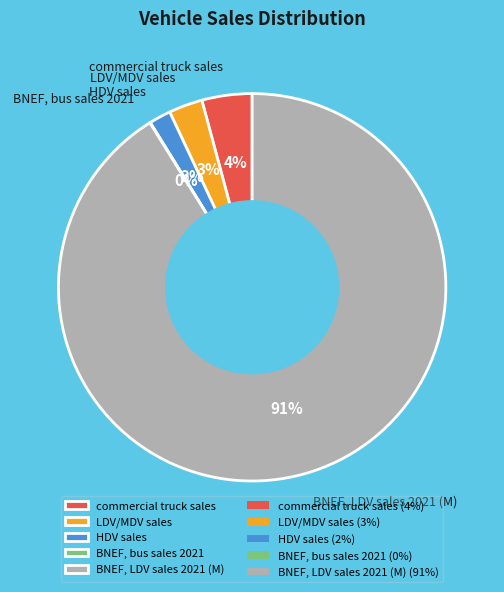

To the nearest percent, what is the difference between the HDV sales and commercial truck sales slice percentages?

2%